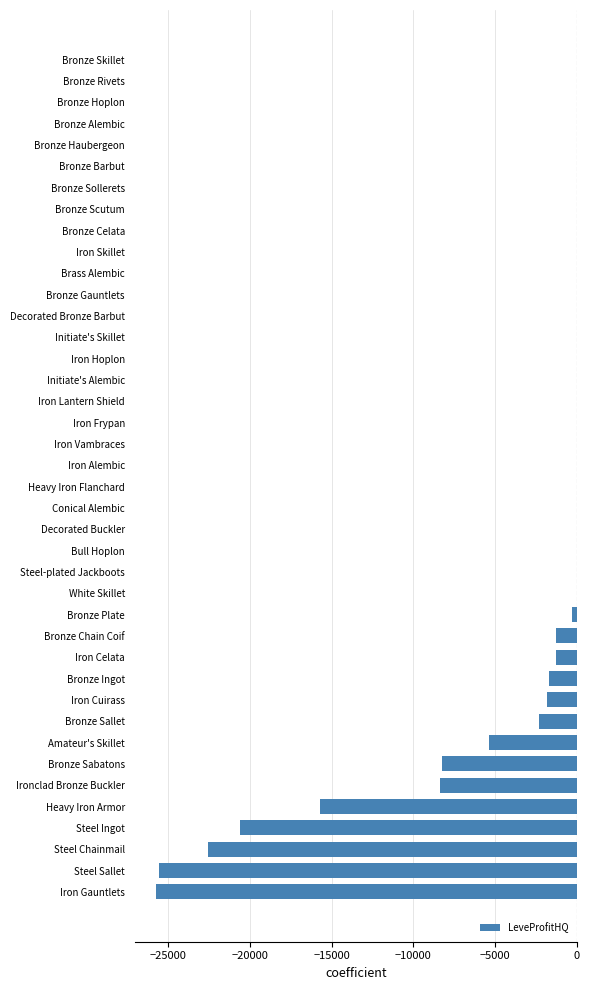

Which has a higher value, Heavy Iron Armor or Iron Skillet?

Iron Skillet